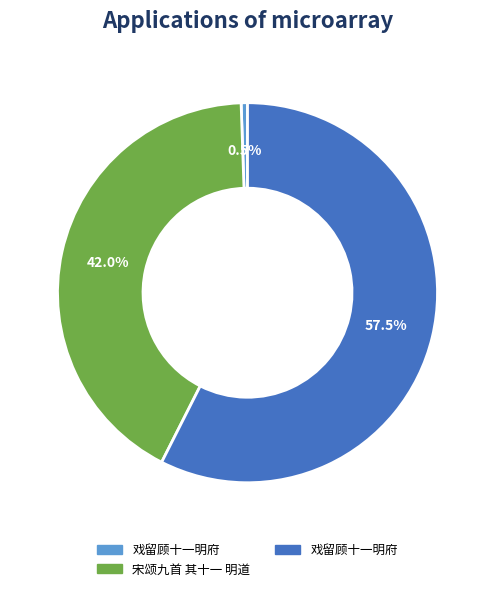

Does any single category account for the majority?

Yes